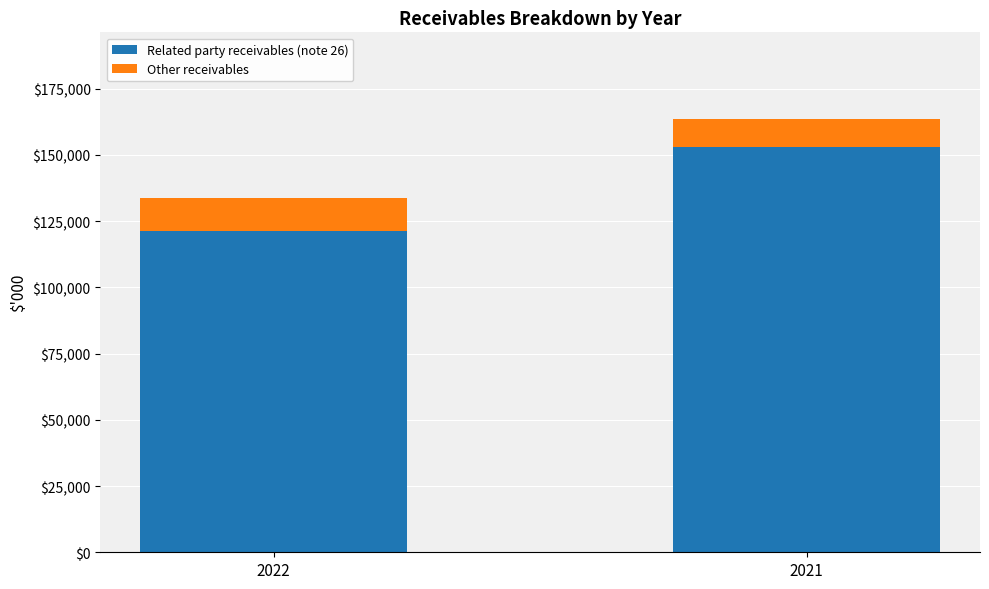

What is the difference between the Related party receivables (note 26) values at 2022 and 2021?

31777